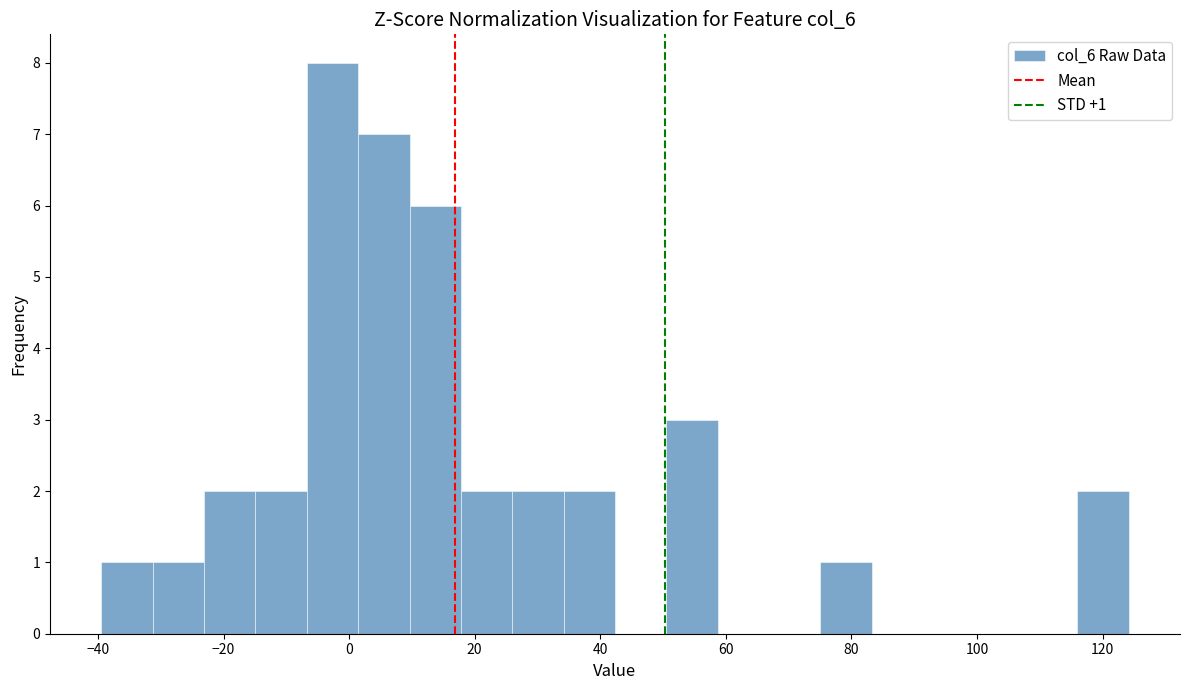

Over which range of the x-axis is the bar tallest?

-6 to 2